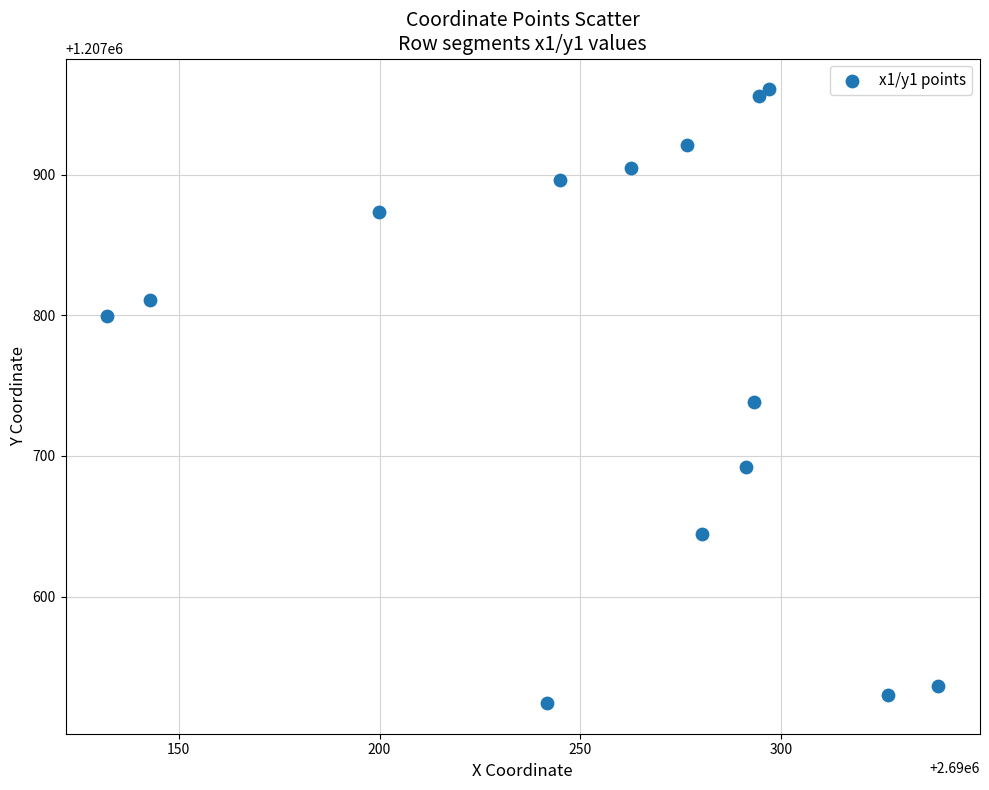

What is the range of Y values (max minus min)?

436.8